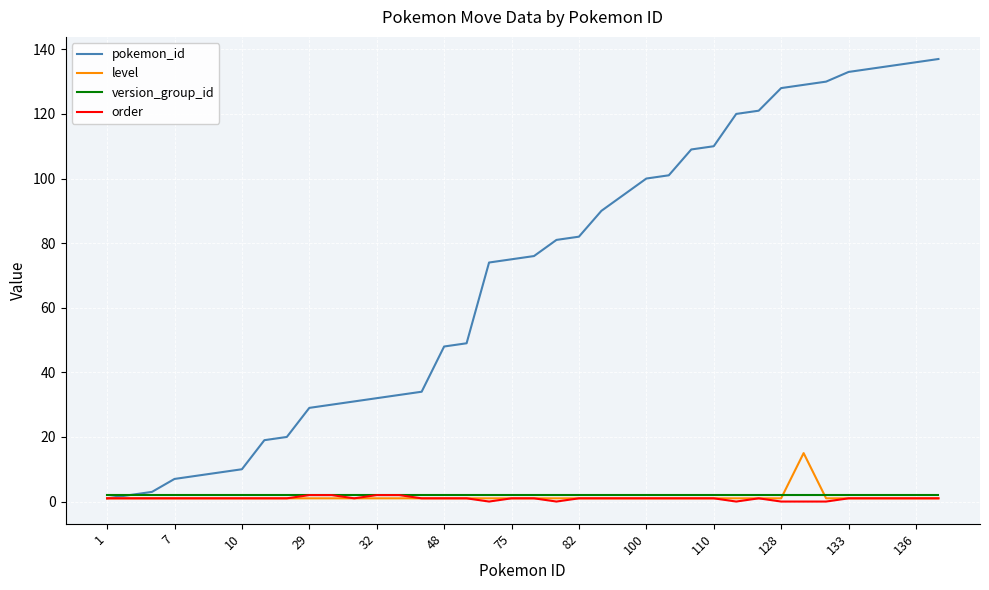

Which series has the largest range (max minus min)?

pokemon_id